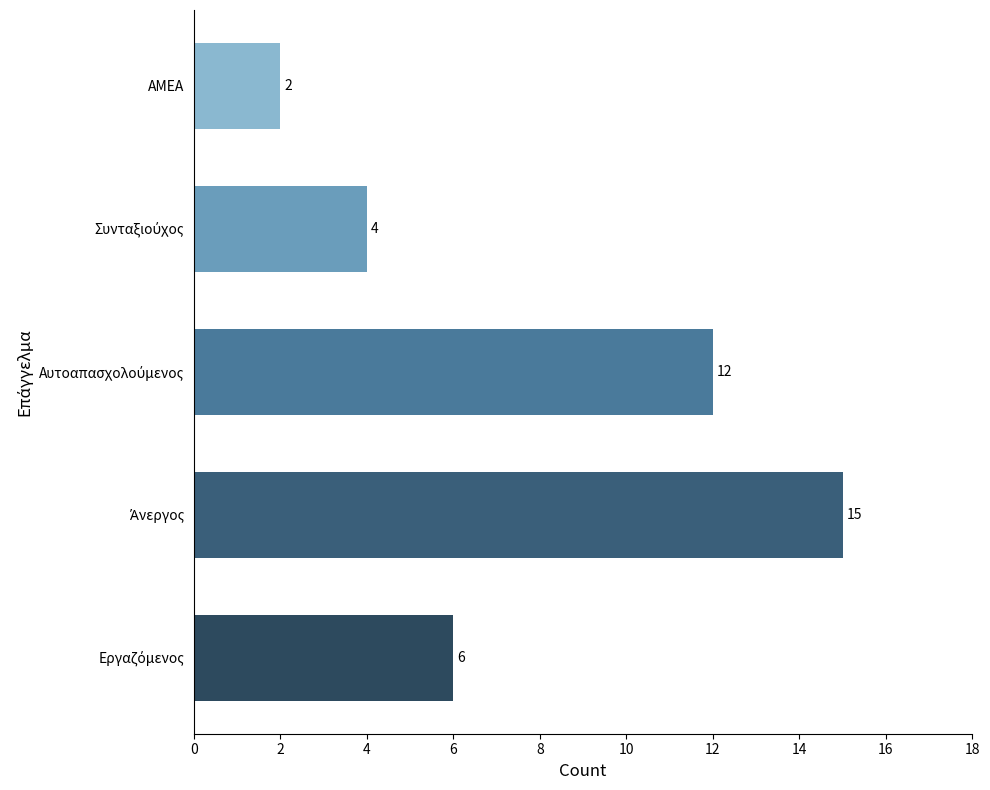

Reading bottom to top, extract all data points from this chart.

6	15	12	4	2